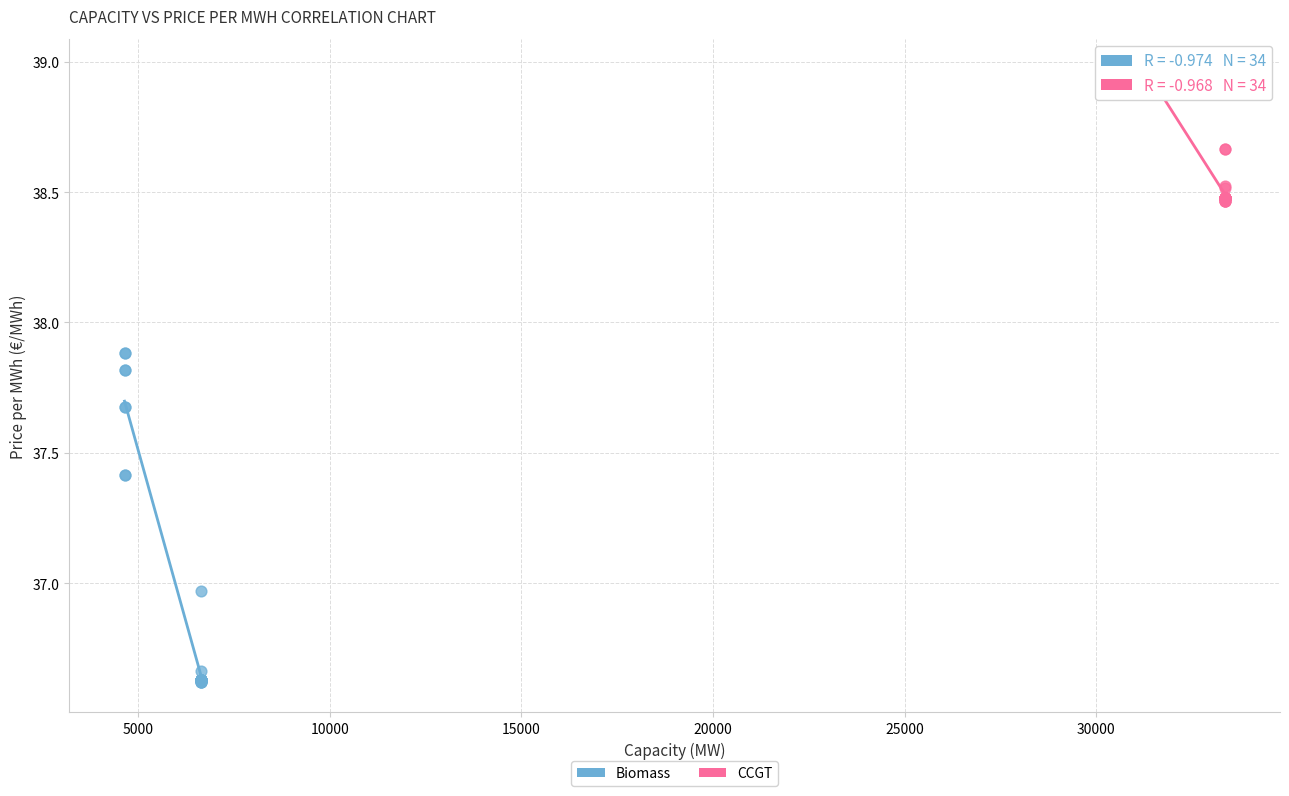

Which series reaches the maximum Y coordinate?

CCGT